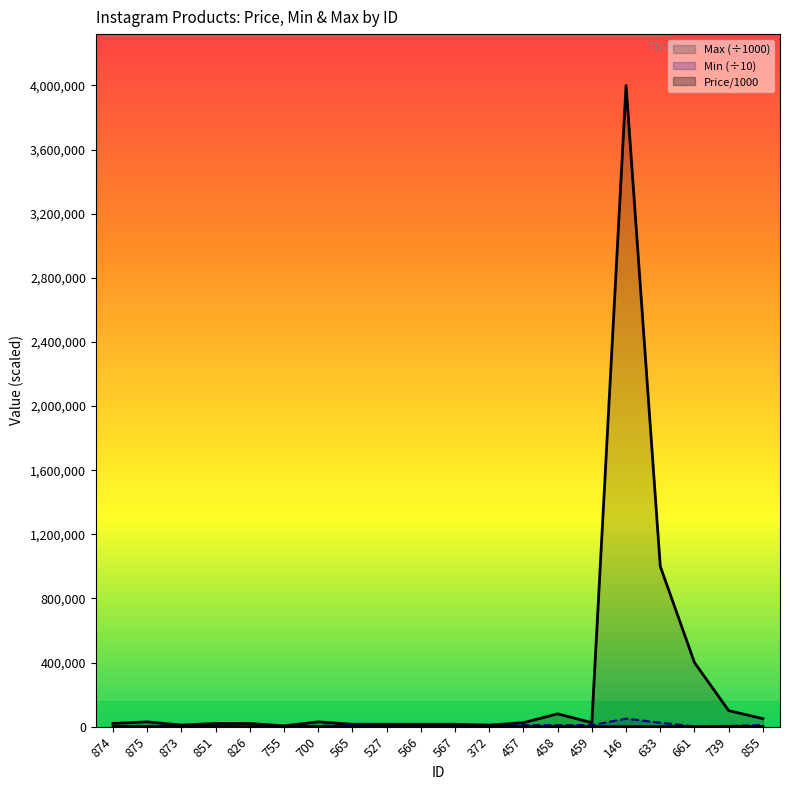

True or false: Min and Price/1000 intersect in this chart.

False